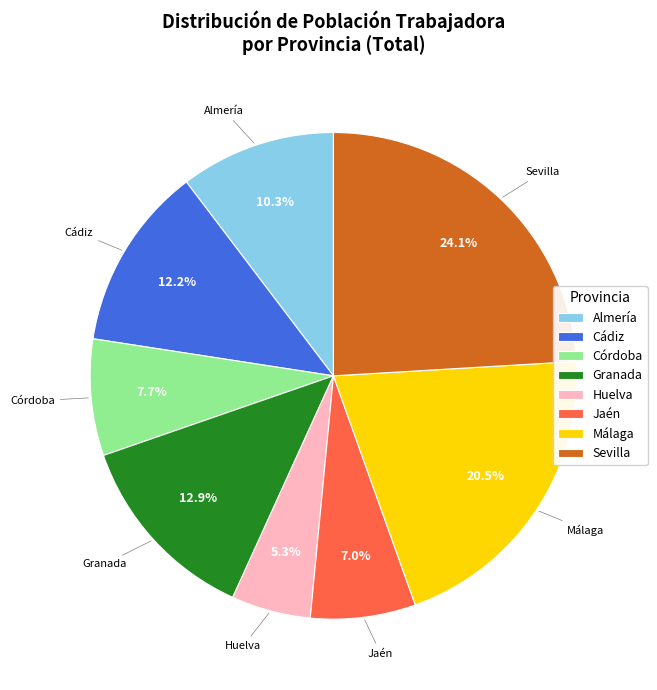

To the nearest percent, what is the difference between the largest and smallest slice percentages?

19%